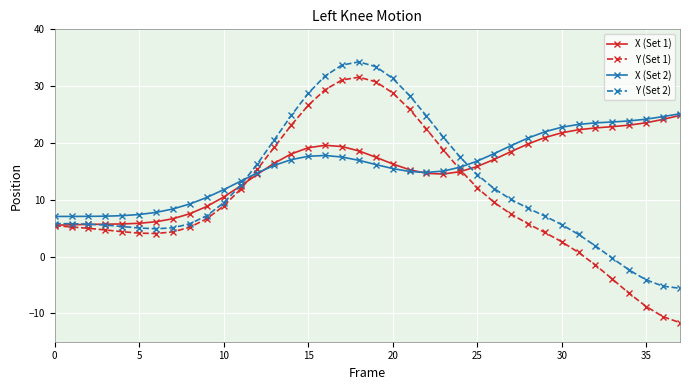

What are all the series names shown in the legend?

X (Set 1), Y (Set 1), X (Set 2), Y (Set 2)